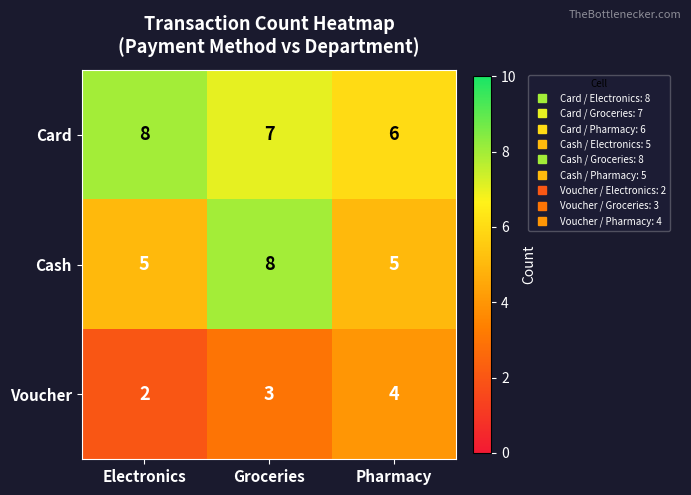

At Groceries, list the series in order from smallest to largest.

Voucher, Card, Cash